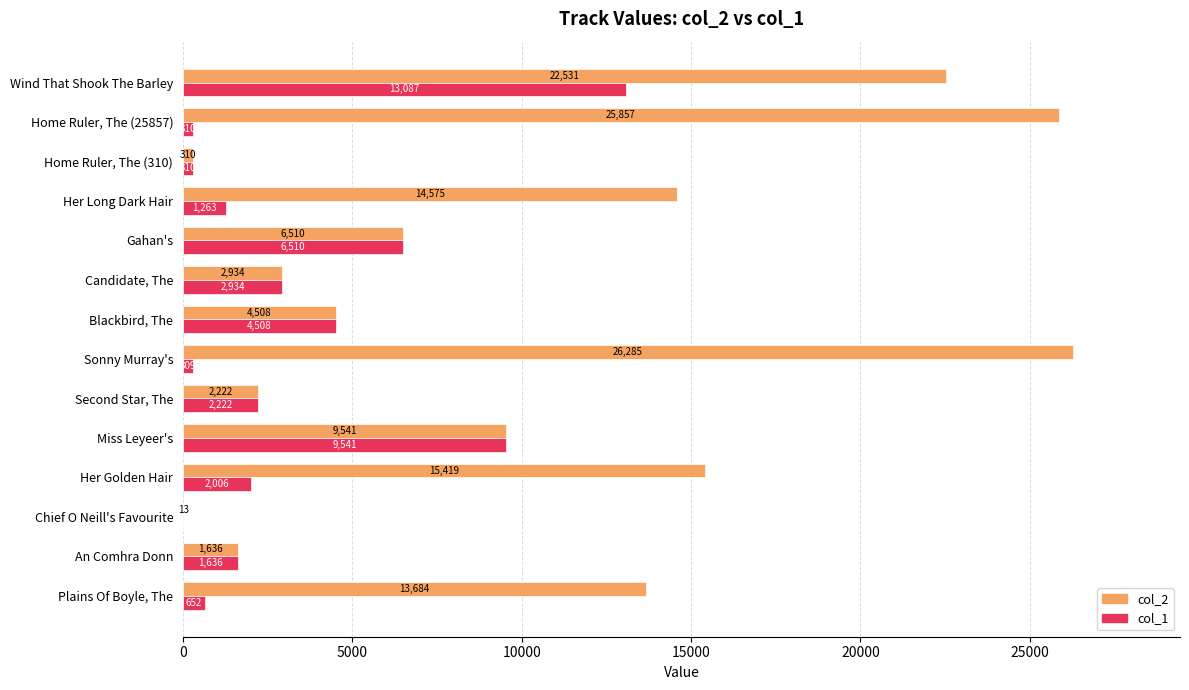

Between Her Golden Hair and Gahan's, which series saw the biggest shift?

col_2